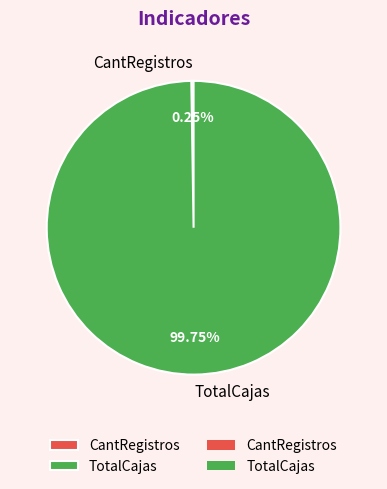

The TotalCajas slice represents 100% of the pie. True or false?

True